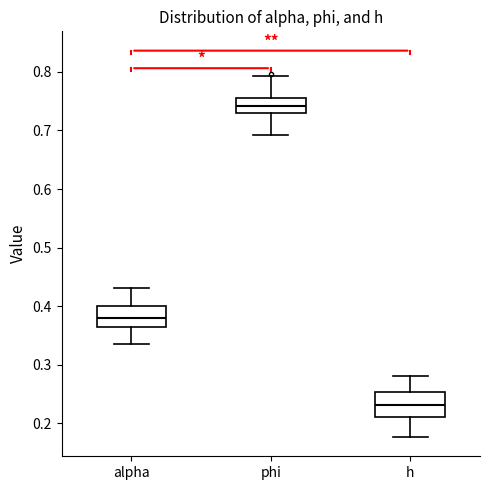

Reading left to right, read every box against the y-axis: the position of its median line, the range the box covers, and the ends of its whiskers. The values are not printed on the chart, so give them approximately, as read against the axis.

alpha: median 0.38, box 0.36 to 0.40, whiskers 0.34 to 0.43
phi: median 0.74, box 0.73 to 0.76, whiskers 0.69 to 0.79
h: median 0.23, box 0.21 to 0.25, whiskers 0.18 to 0.28